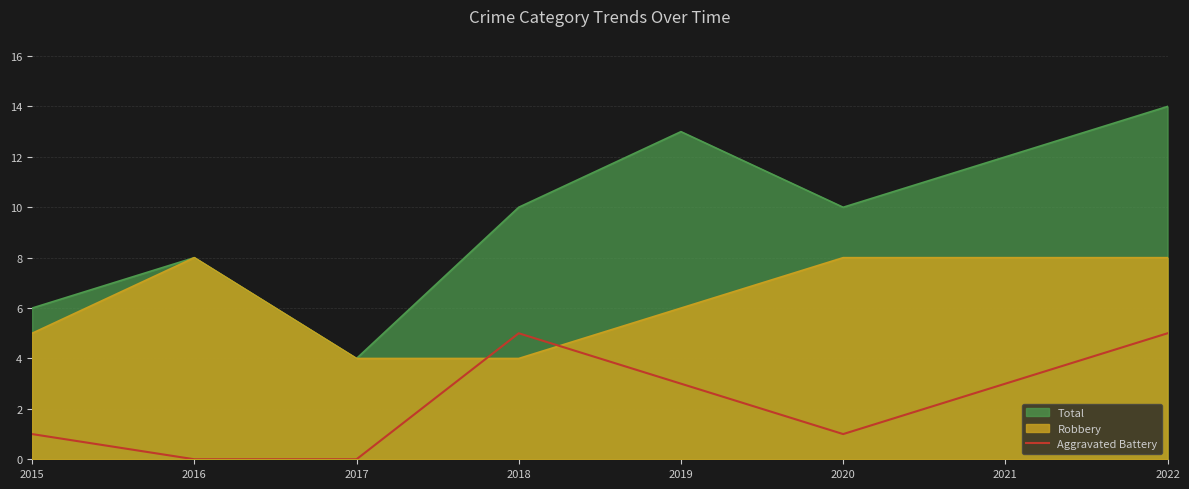

Between 2015 and 2020, which series saw the biggest shift?

Total